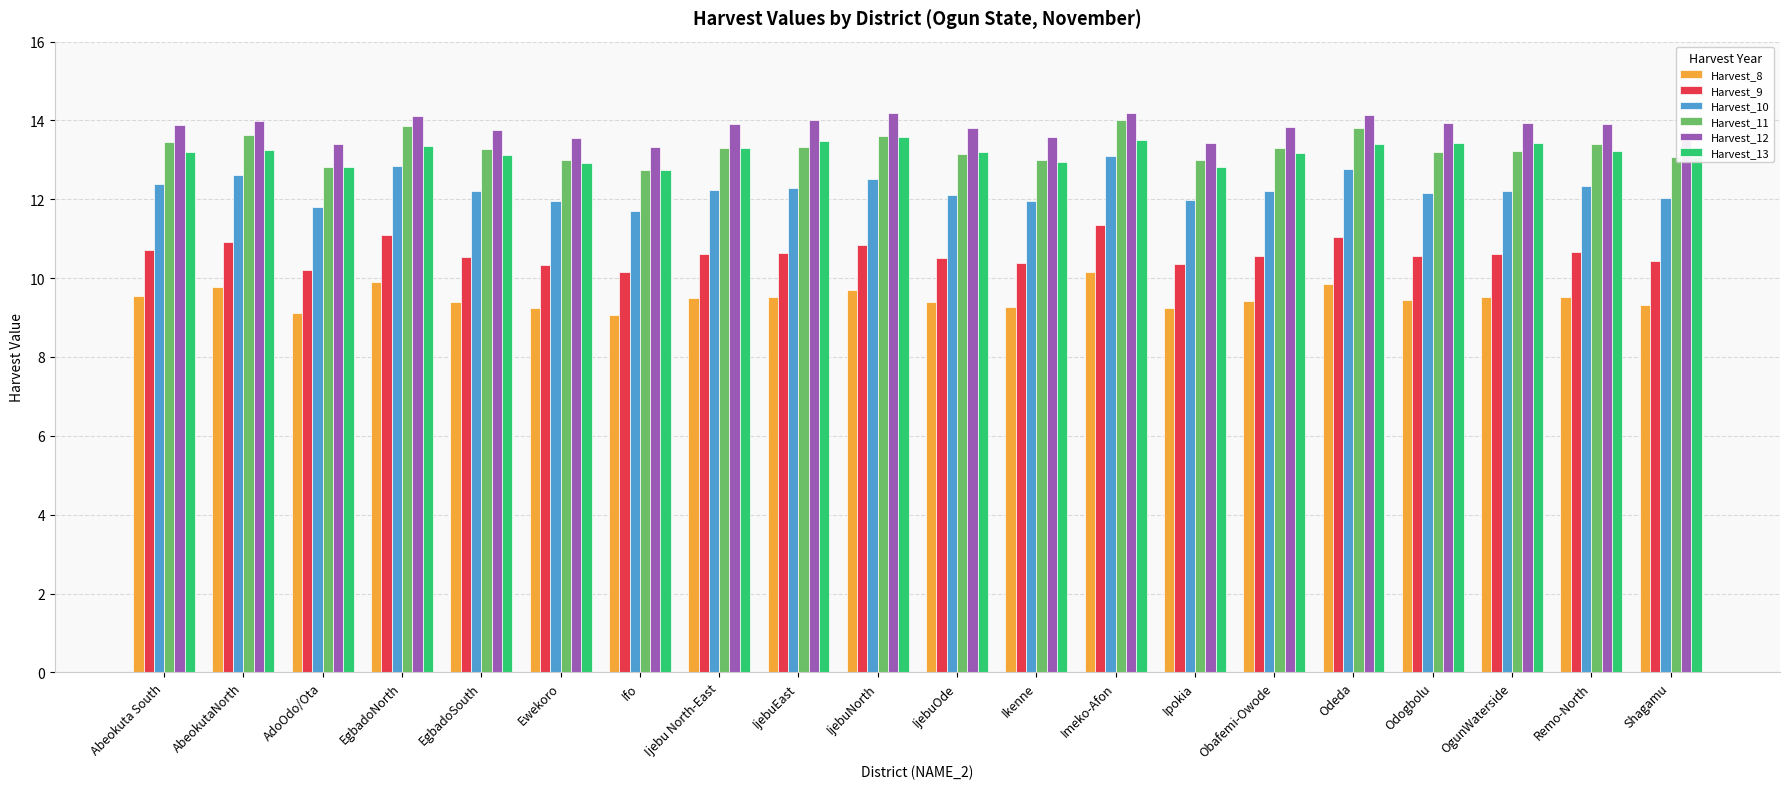

What is the difference between the highest and lowest values at Imeko-Afon?

4.0